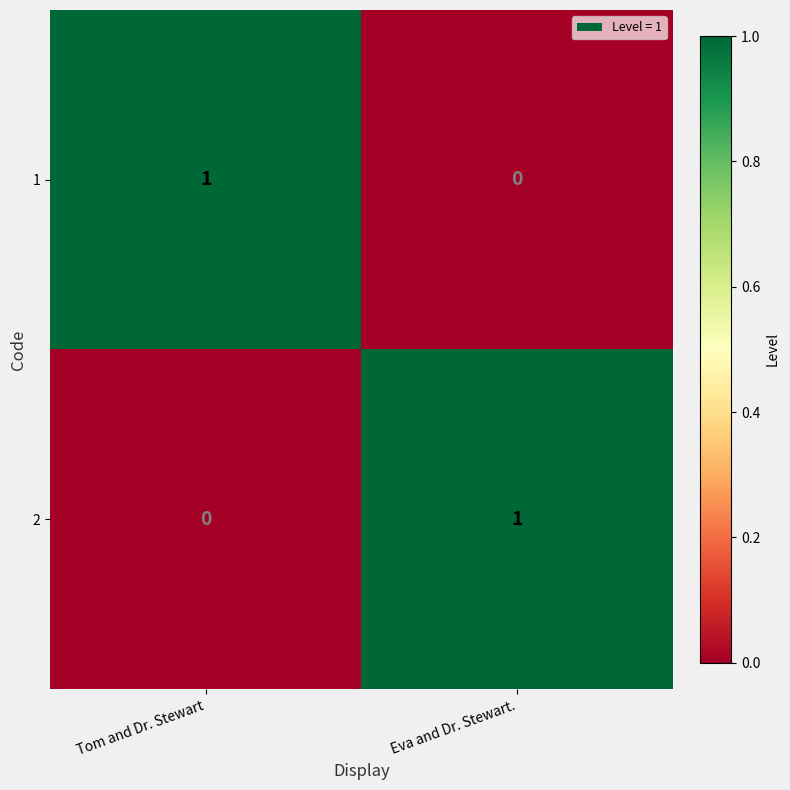

Reading left to right, transcribe all the data shown in this chart.

1: Tom and Dr. Stewart=1	Eva and Dr. Stewart.=0
2: Tom and Dr. Stewart=0	Eva and Dr. Stewart.=1